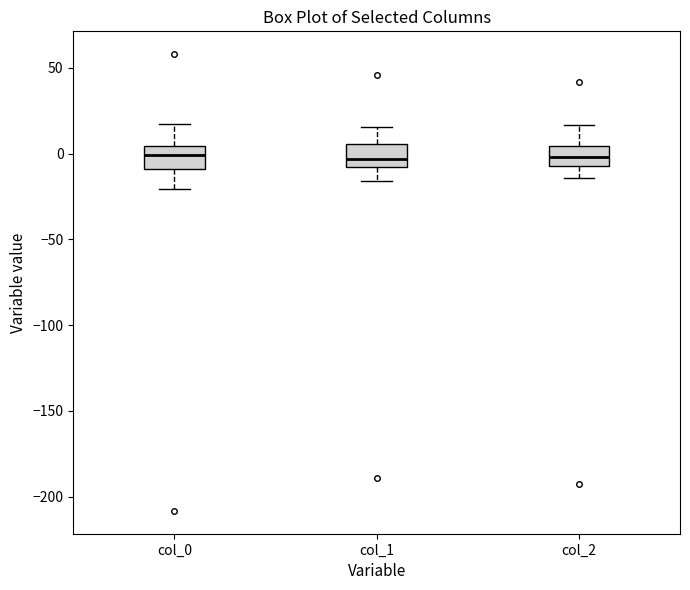

Reading left to right, read every box against the y-axis: the position of its median line, the range the box covers, and the ends of its whiskers. The values are not printed on the chart, so give them approximately, as read against the axis.

col_0: median 0, box -10 to 5, whiskers -20 to 15
col_1: median -5, box -10 to 5, whiskers -15 to 15
col_2: median 0, box -5 to 5, whiskers -15 to 15